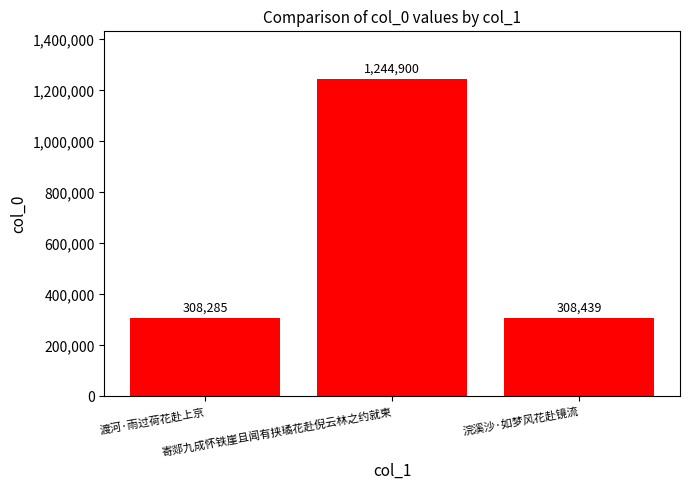

At which label does the data first exceed 308439?

寄郯九成怀铁崖且闻有挟璚花赴倪云林之约就柬